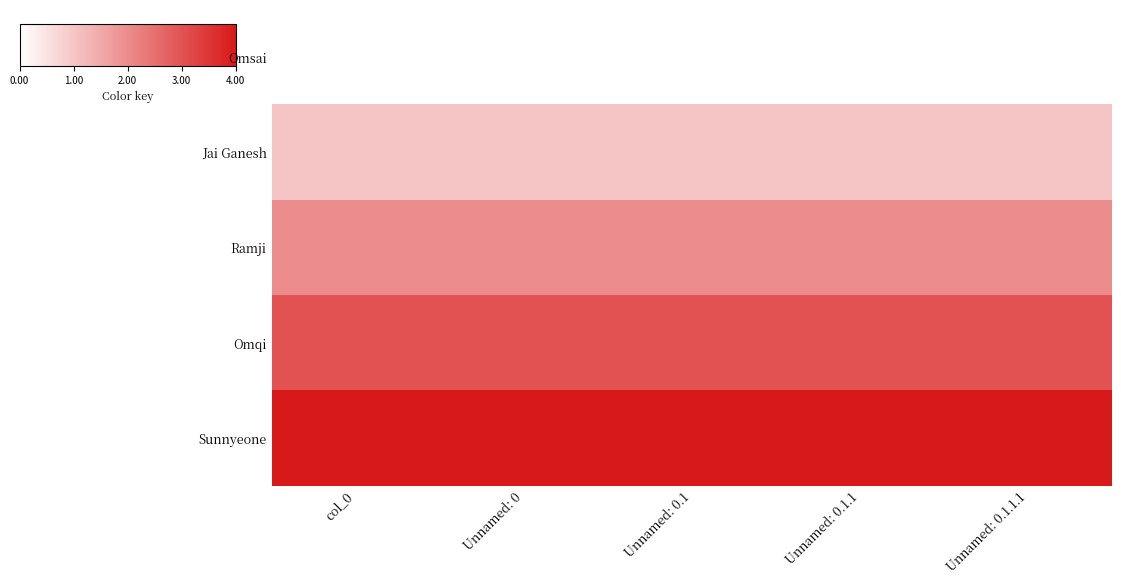

List the series in order of their peak value, highest first.

Sunnyeone, Omqi, Ramji, Jai Ganesh, Omsai